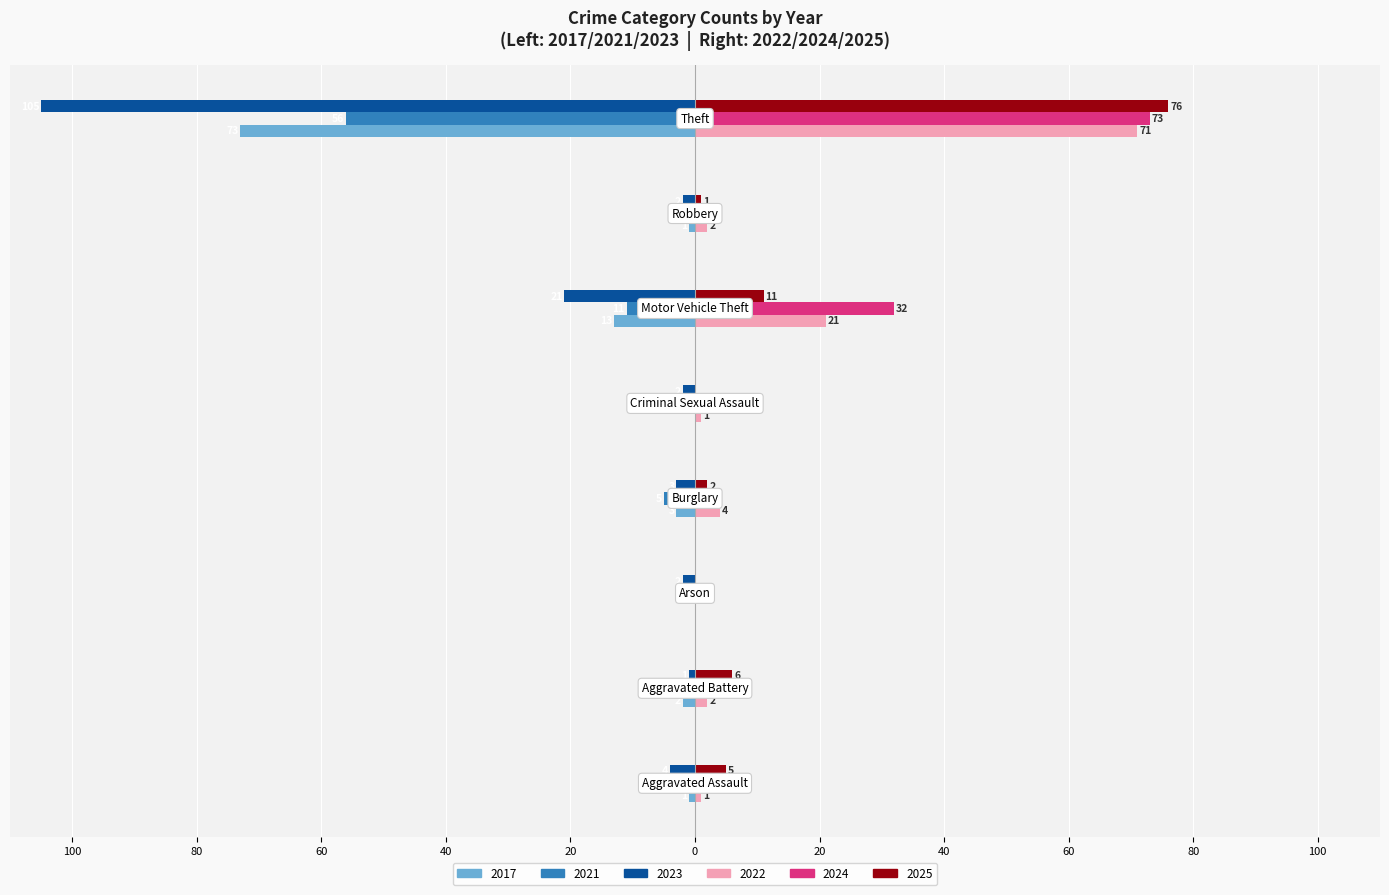

What position from the right is Burglary?

5